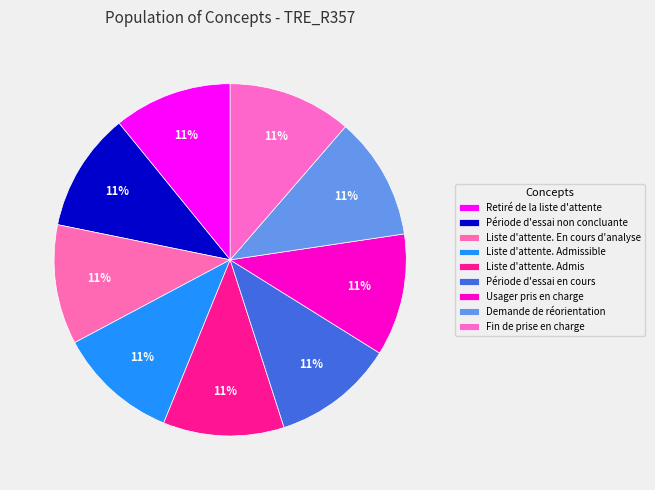

To the nearest percent, what portion does Liste d'attente. Admissible represent?

11%